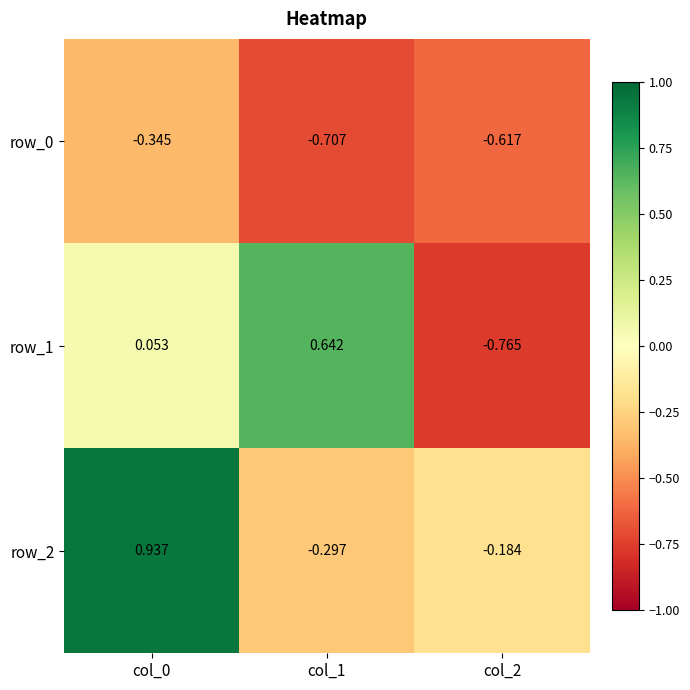

Is the value of row_0 at col_0 greater than the value of row_2 at col_2?

No